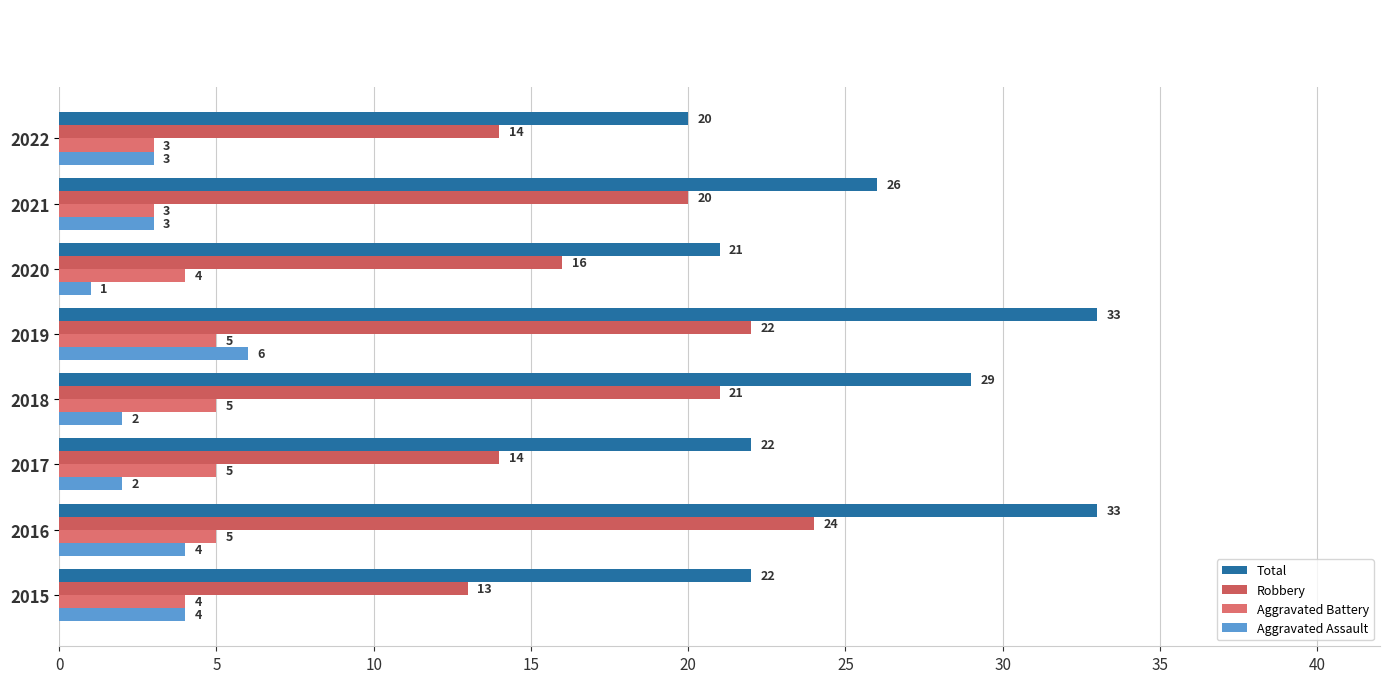

What is the value of the Total bar at the 3rd from the left?

22